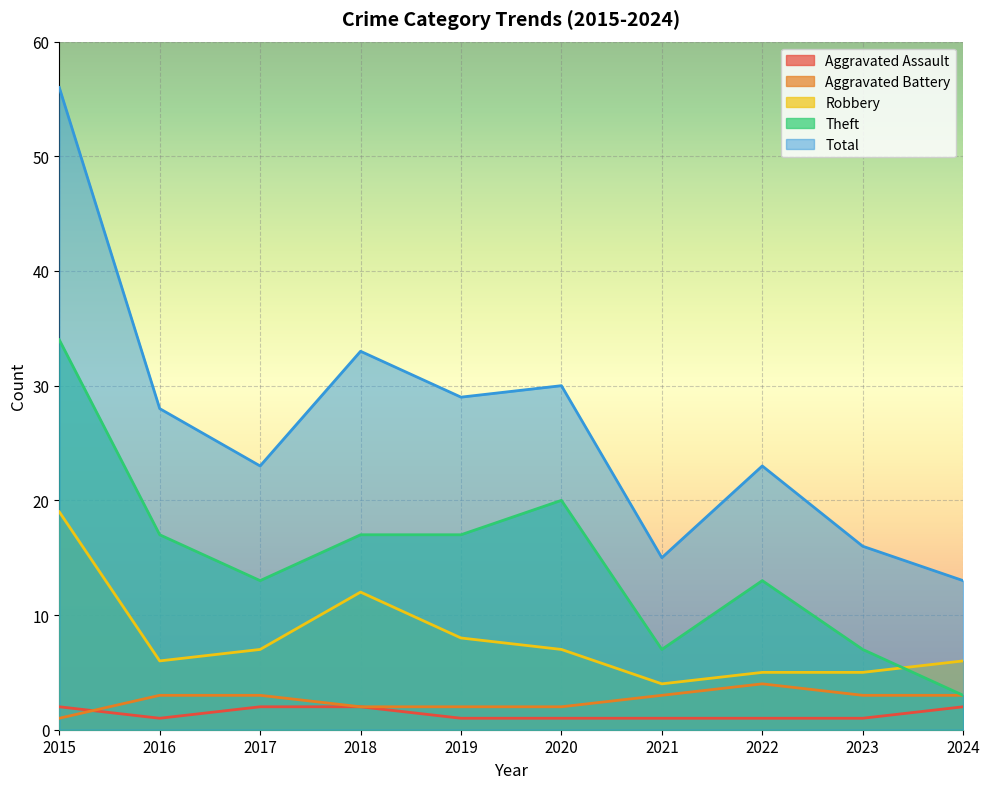

True or false: Aggravated Battery and Theft cross at least once.

False